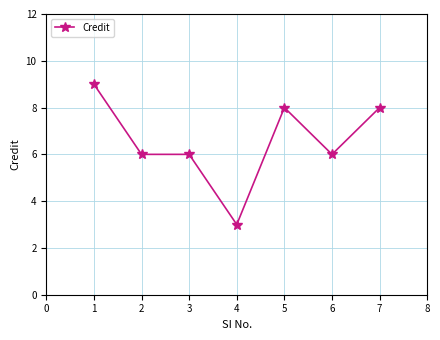

What is the value of the 7th point from the left?

8